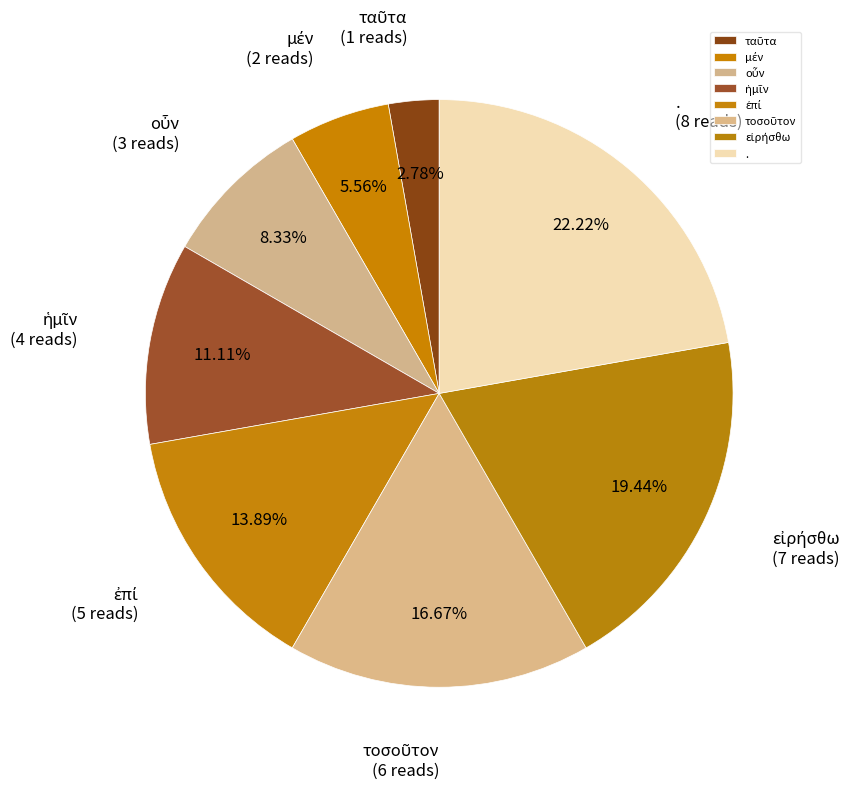

What is the largest slice in the pie chart?

.